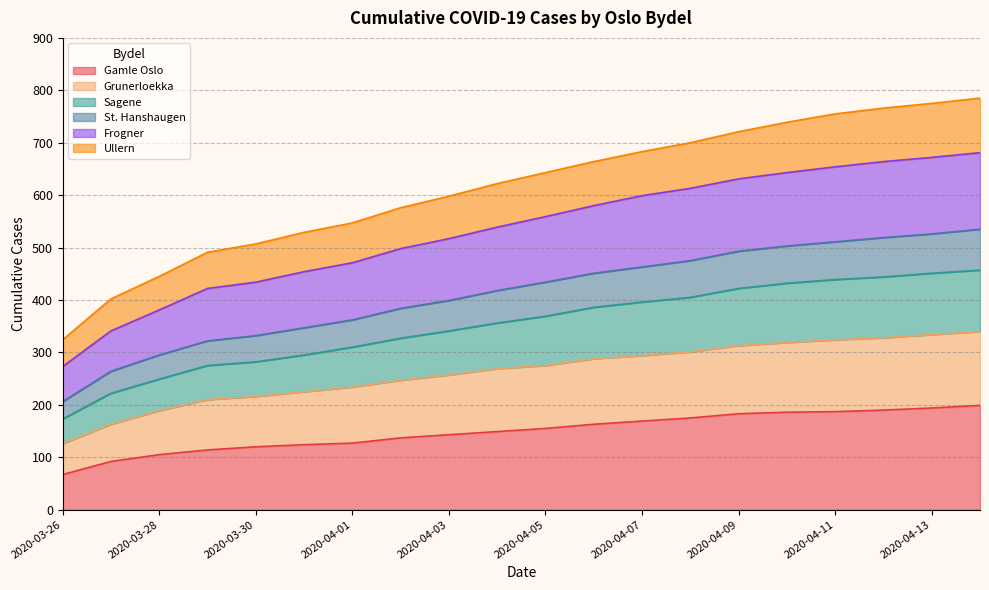

What is the total value across all series at 2020-04-11?

755